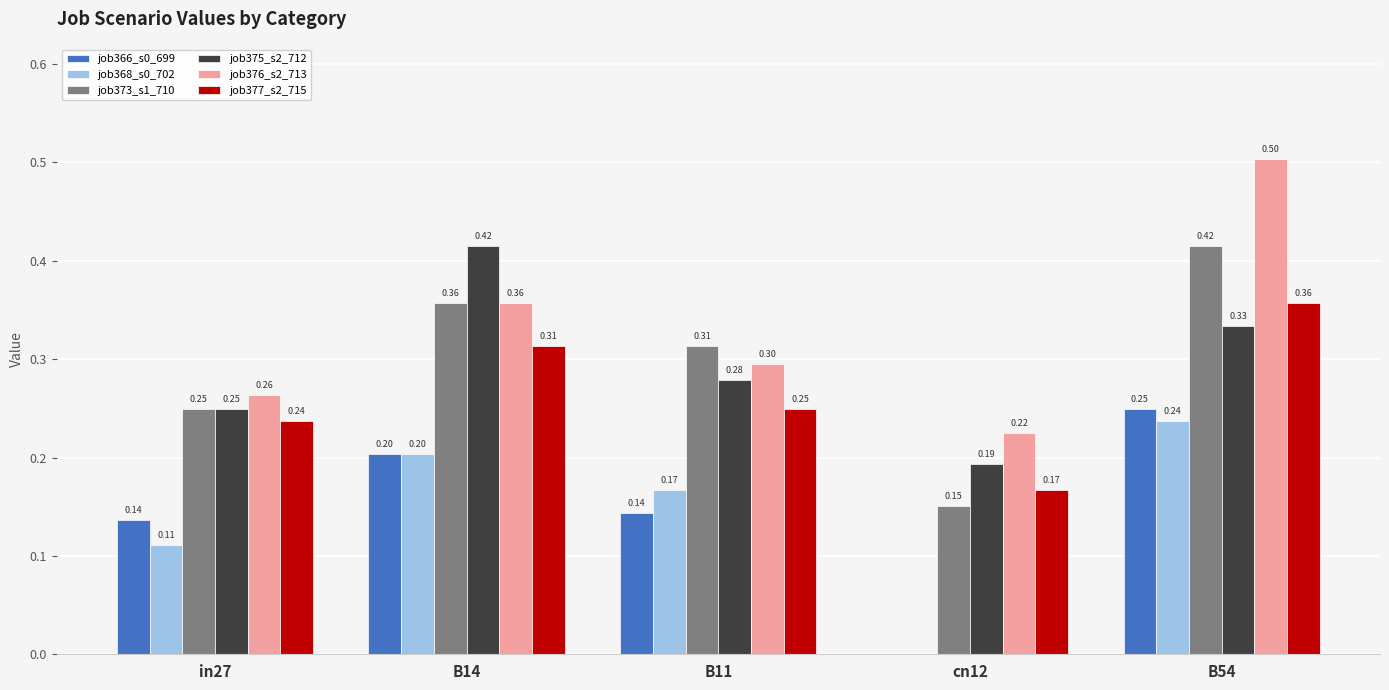

At which category is the sum across all series the highest?

B54